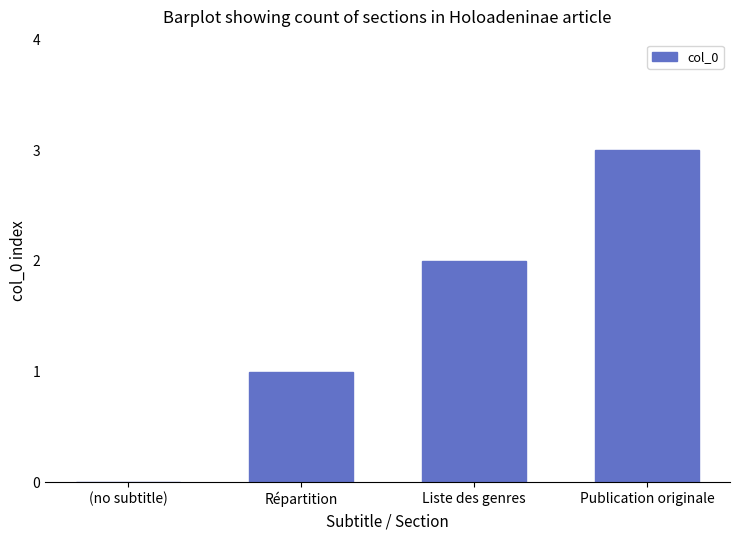

How many values are above zero?

3